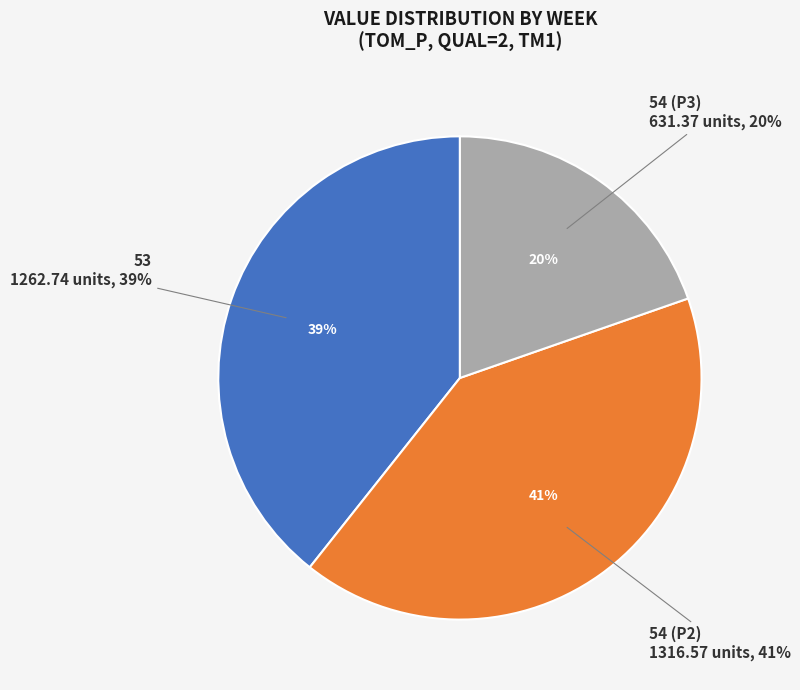

What is the total percentage of 53 and 54 (P2)?

80.3%